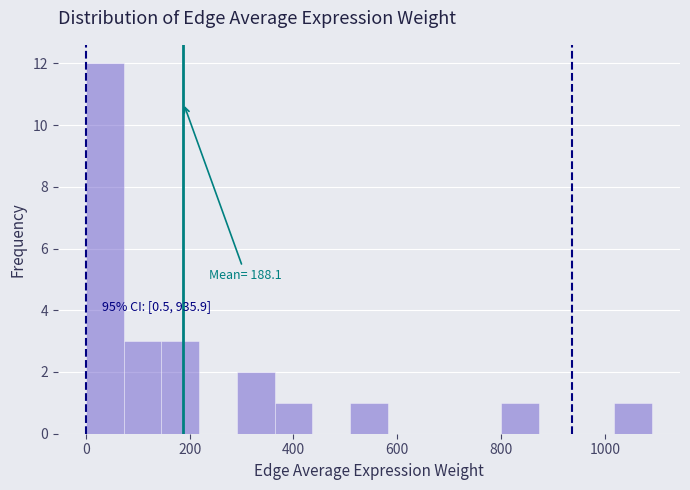

Read against the x-axis, roughly where is the centre of the tallest bar?

40